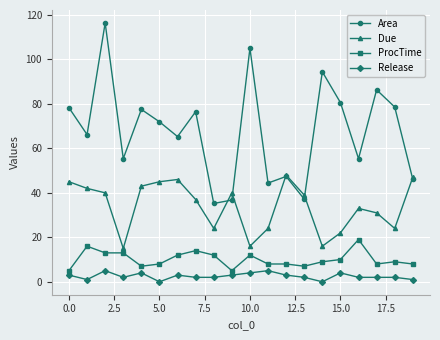

What is the minimum value for Area?

35.2